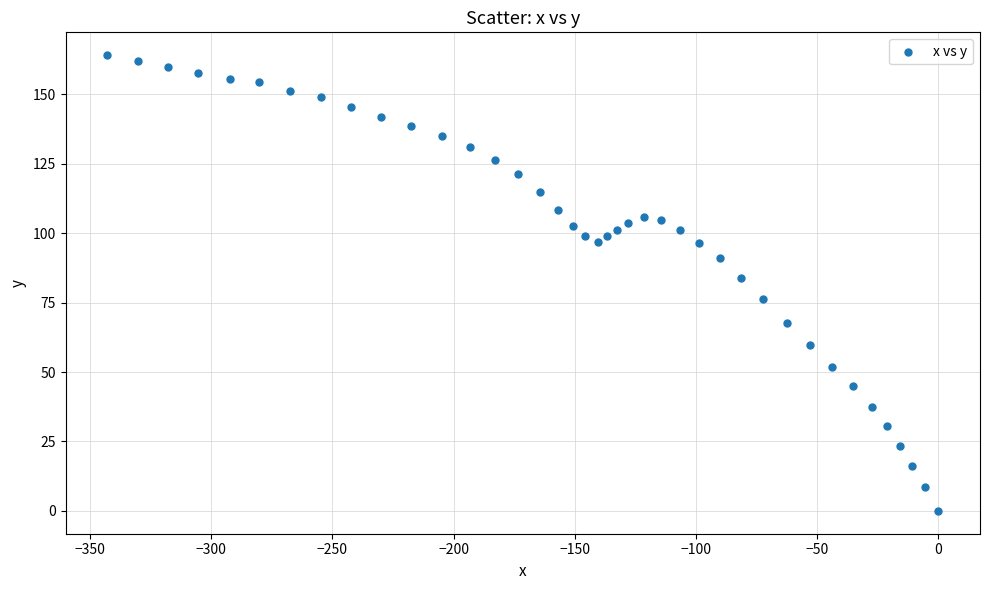

What is the range of Y values (max minus min)?

164.1